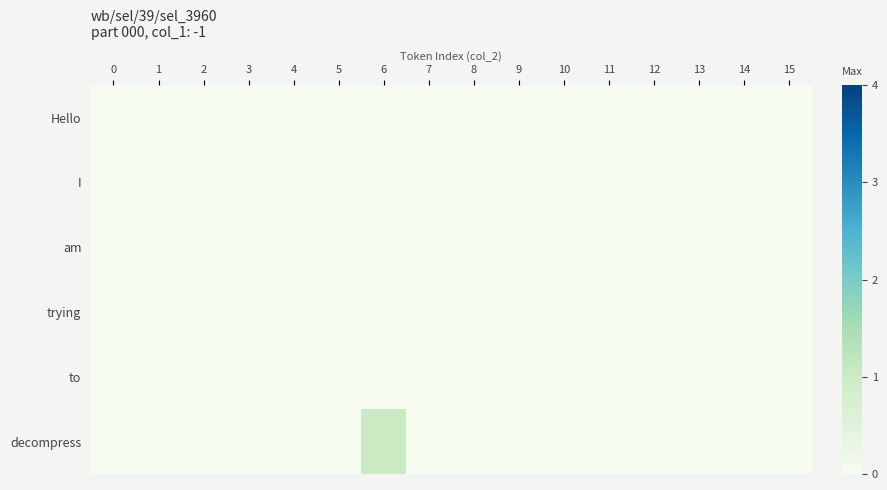

Which series changed the most between 6 and 15?

decompress